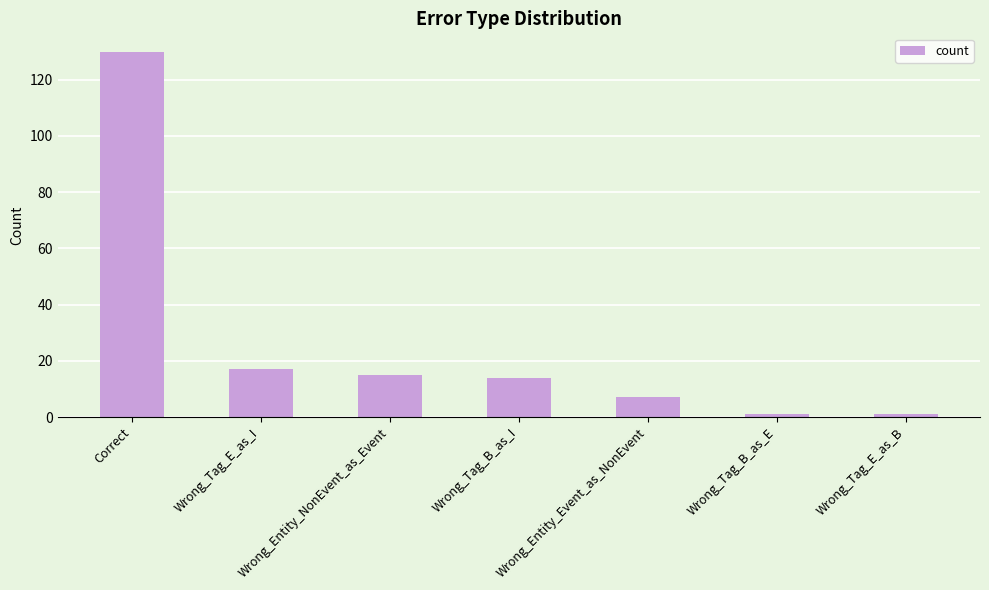

What is the approximate value at Wrong_Tag_E_as_B?

1